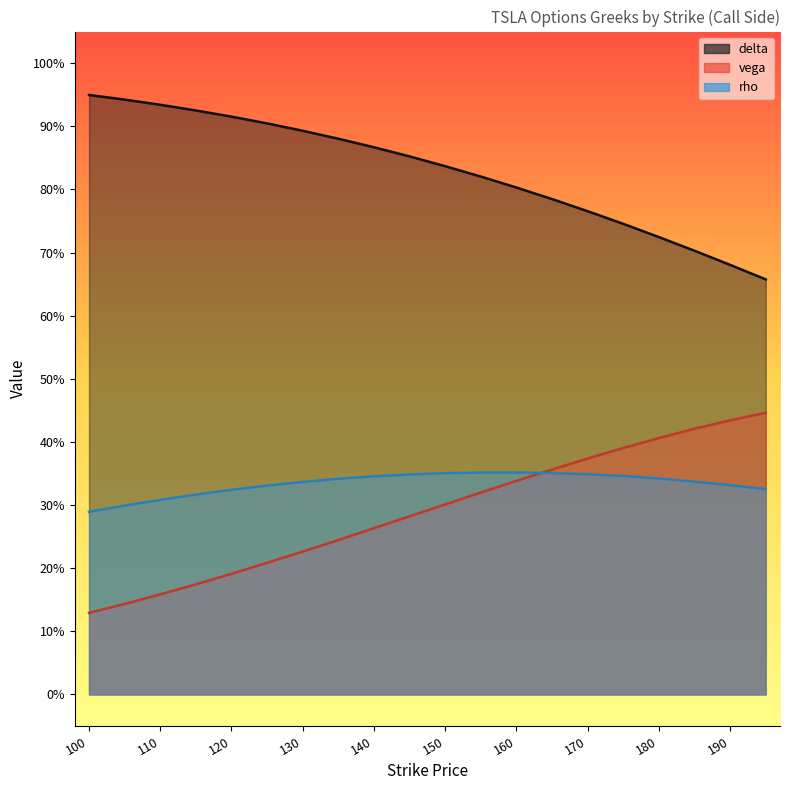

What is the highest value of the rho series?

0.4